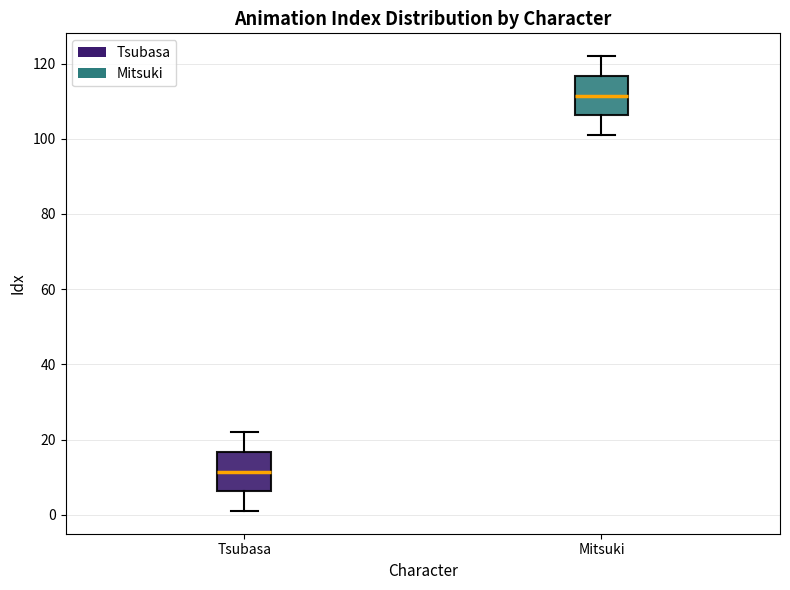

Where does the upper whisker of the box for Mitsuki end on the y-axis? The values are not printed on the chart, so give them approximately, as read against the axis.

122